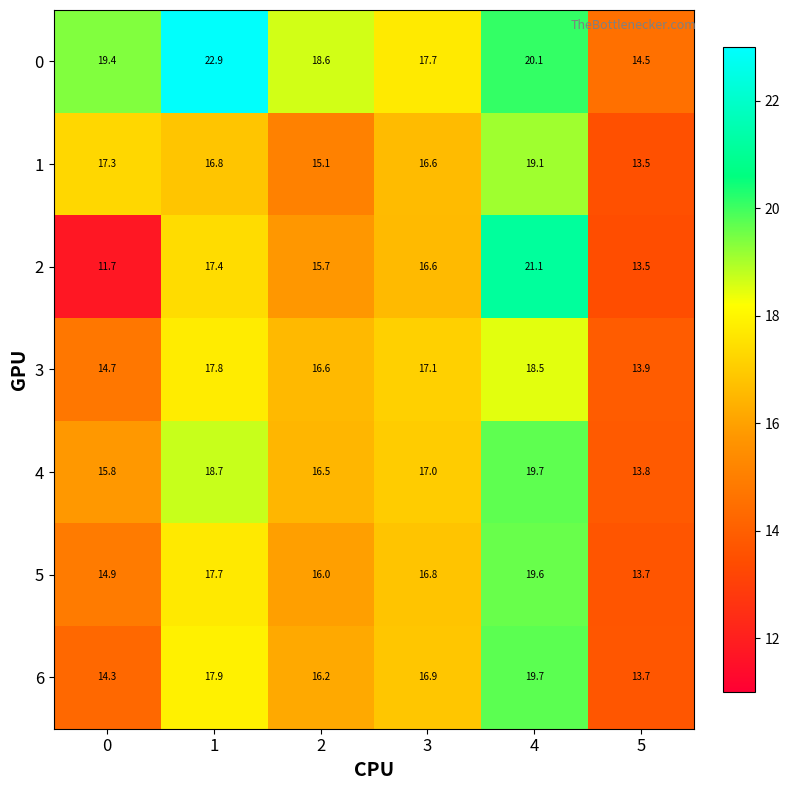

List the labels in order of 2 value, smallest first.

0, 5, 2, 3, 1, 4